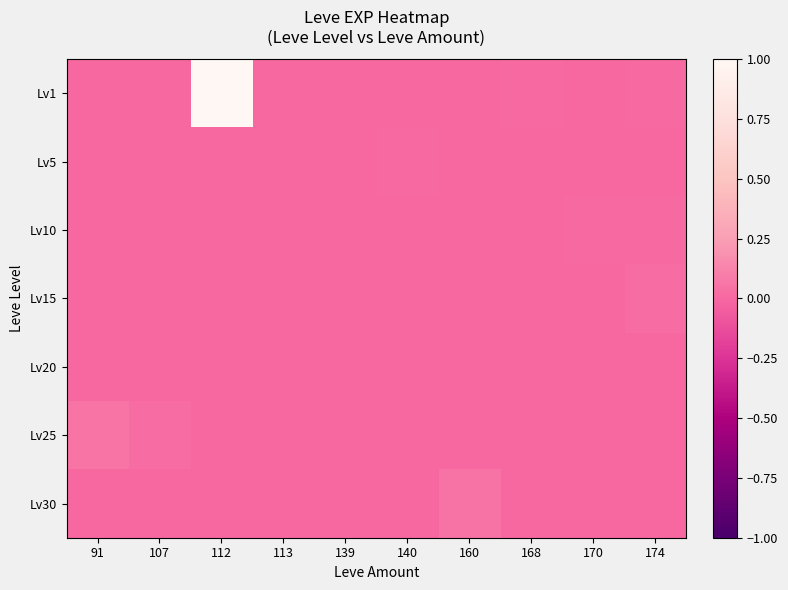

Reading left to right, list all the values displayed in this chart.

Lv1: 91=0.0	107=0.0	112=1.0	113=0.0	139=0.0	140=0.0	160=0.0	168=0.0	170=0.0	174=0.0
Lv5: 91=0.0	107=0.0	112=0.0	113=0.0	139=0.0	140=0.0	160=0.0	168=0.0	170=0.0	174=0.0
Lv10: 91=0.0	107=0.0	112=0.0	113=0.0	139=0.0	140=0.0	160=0.0	168=0.0	170=0.0	174=0.0
Lv15: 91=0.0	107=0.0	112=0.0	113=0.0	139=0.0	140=0.0	160=0.0	168=0.0	170=0.0	174=0.0
Lv20: 91=0.0	107=0.0	112=0.0	113=0.0	139=0.0	140=0.0	160=0.0	168=0.0	170=0.0	174=0.0
Lv25: 91=0.1	107=0.0	112=0.0	113=0.0	139=0.0	140=0.0	160=0.0	168=0.0	170=0.0	174=0.0
Lv30: 91=0.0	107=0.0	112=0.0	113=0.0	139=0.0	140=0.0	160=0.0	168=0.0	170=0.0	174=0.0